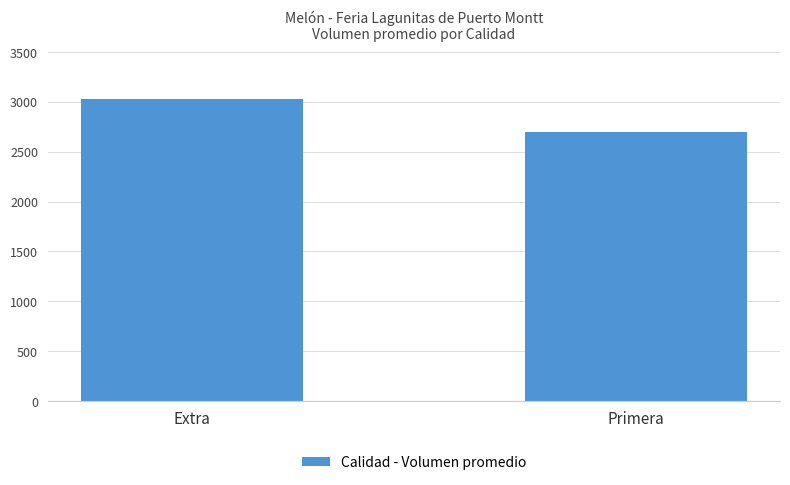

What is the average value?

2861.8